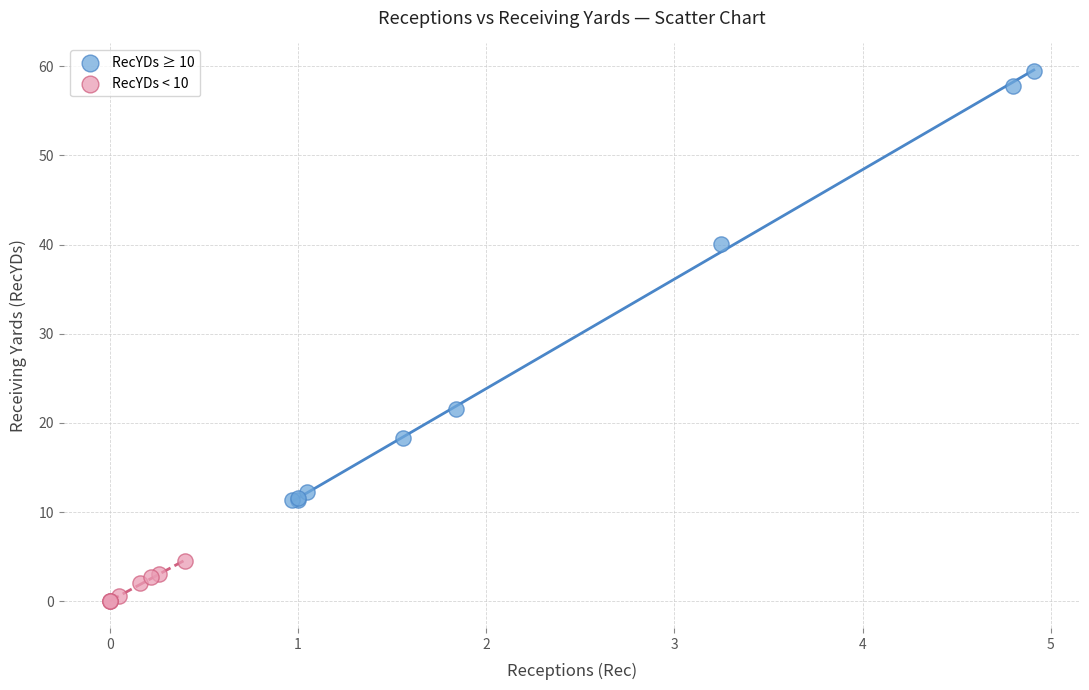

Which series has the widest spread of Y values?

RecYDs ≥ 10